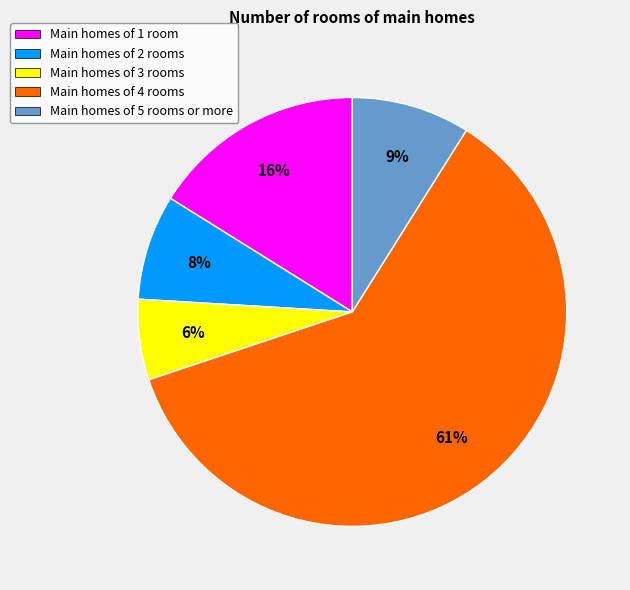

Rank the categories by value from lowest to highest.

Main homes of 3 rooms, Main homes of 2 rooms, Main homes of 5 rooms or more, Main homes of 1 room, Main homes of 4 rooms